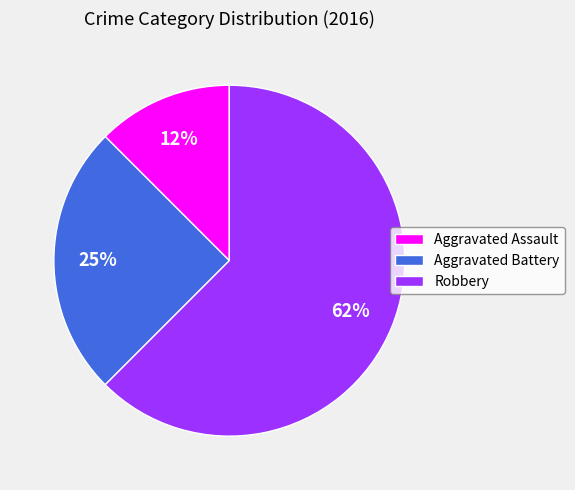

Rank the categories by value from highest to lowest.

Robbery, Aggravated Battery, Aggravated Assault